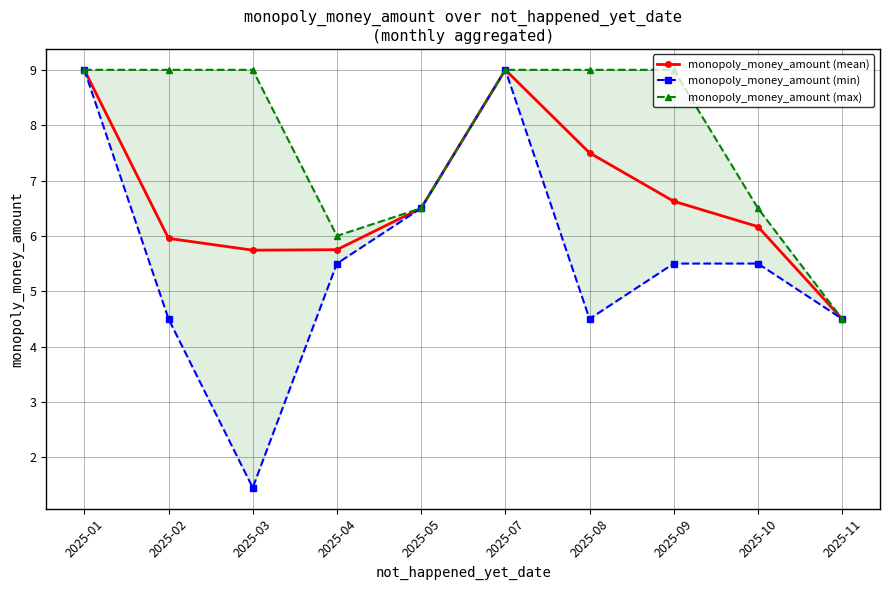

How many data points in monopoly_money_amount (min) are above 5?

6